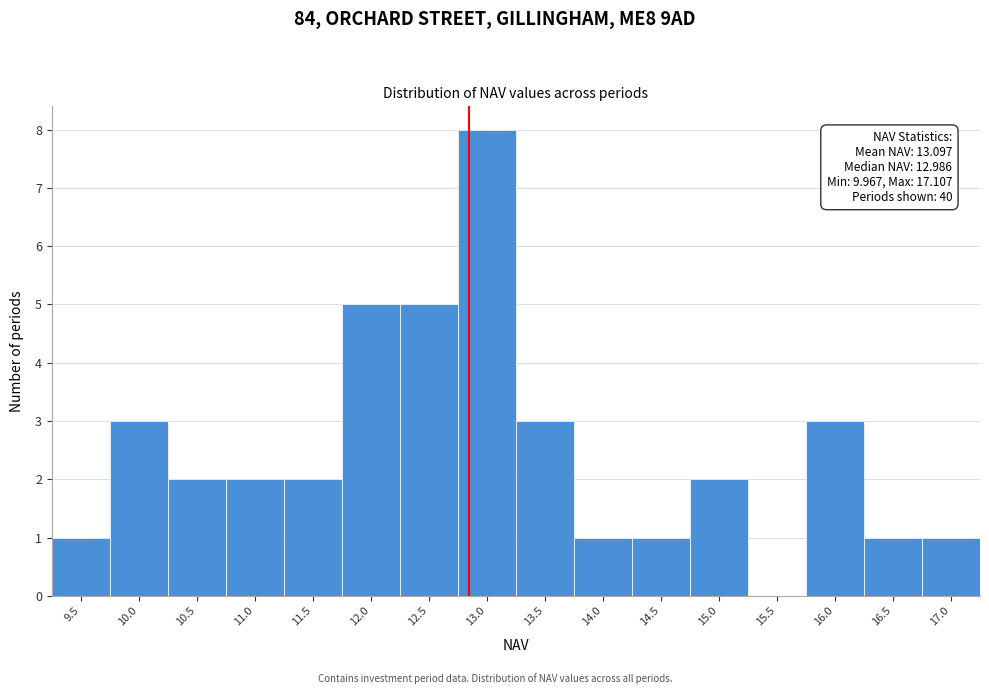

Reading left to right, transcribe all the data shown in this chart.

9.5=1	10.0=3	10.5=2	11.0=2	11.5=2	12.0=5	12.5=5	13.0=8	13.5=3	14.0=1	14.5=1	15.0=2	15.5=0	16.0=3	16.5=1	17.0=1